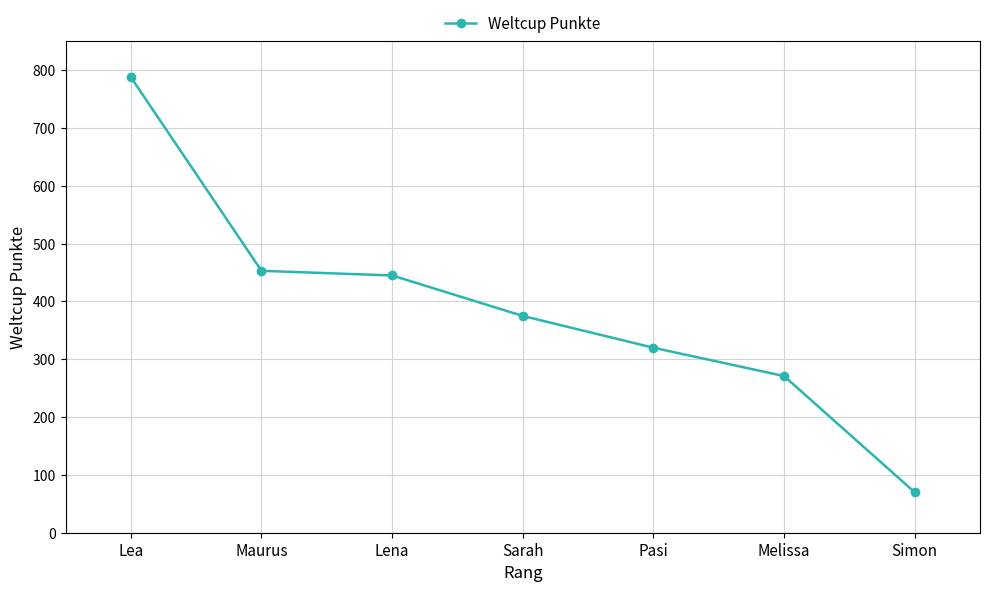

The value at Sarah is 375. True or false?

True